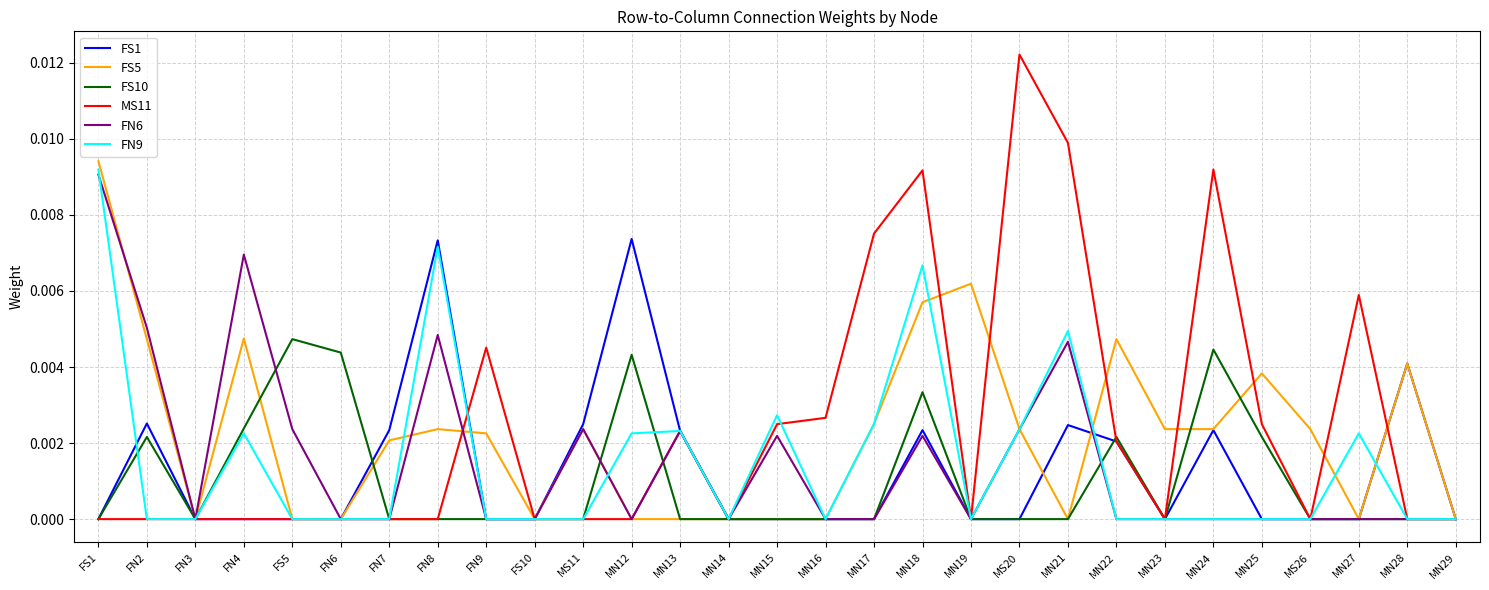

True or false: FS5 and FS10 intersect in this chart.

True